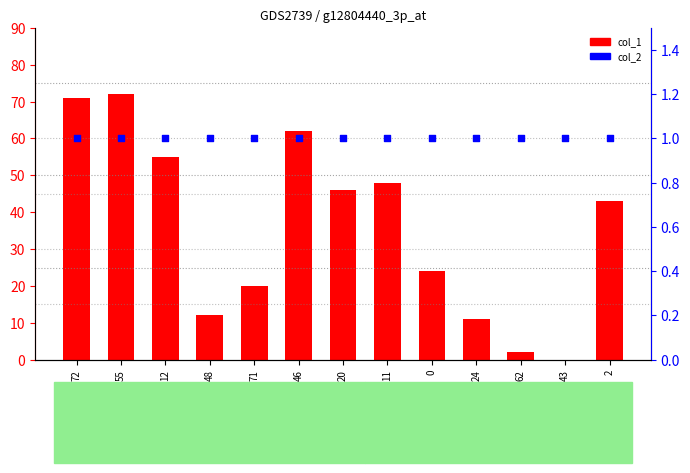

Which series reaches the minimum Y coordinate?

col_1